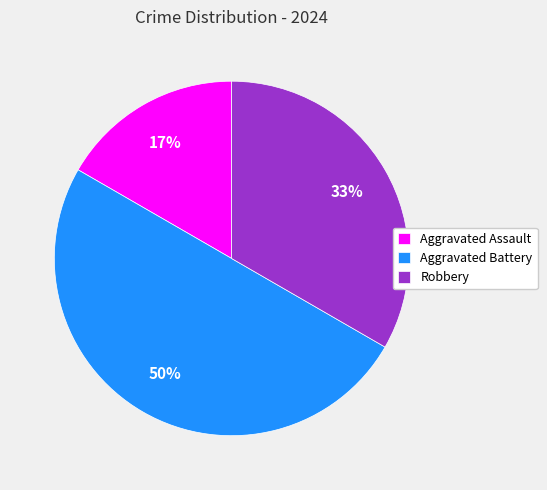

Does Robbery represent more than half of the total?

No